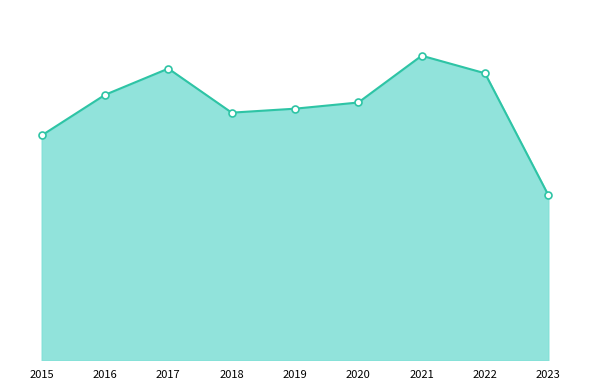

Which series contains the lowest Y value?

Homicide